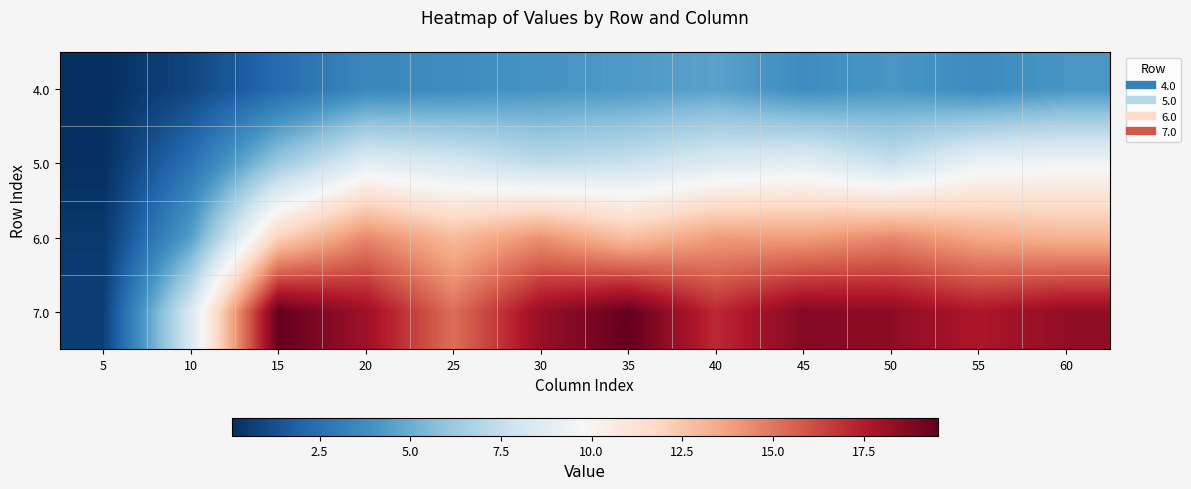

What is the total value across all series at 60?

45.2